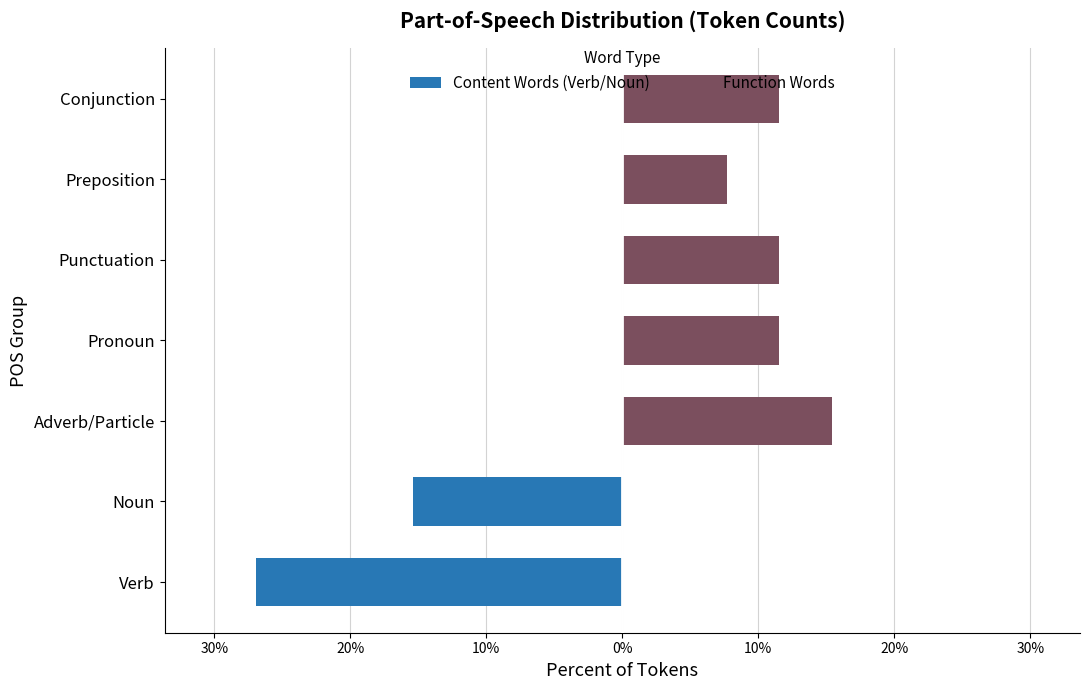

Does the chart contain any negative values?

Yes